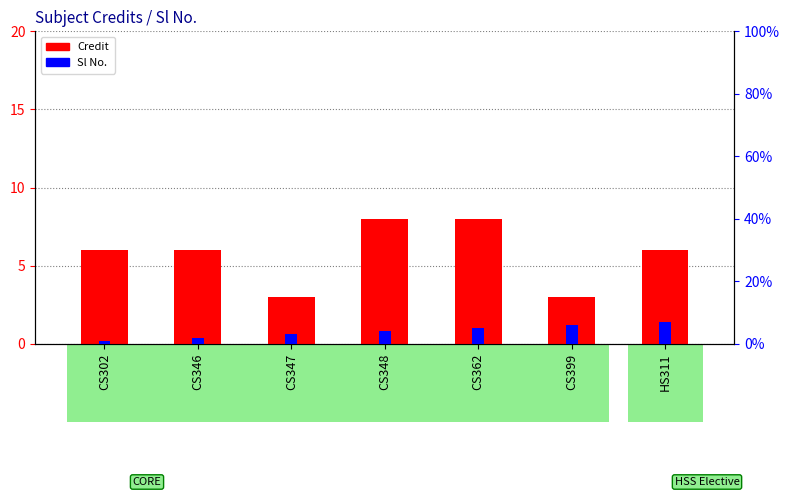

How many values in the Sl No. series exceed 4?

3